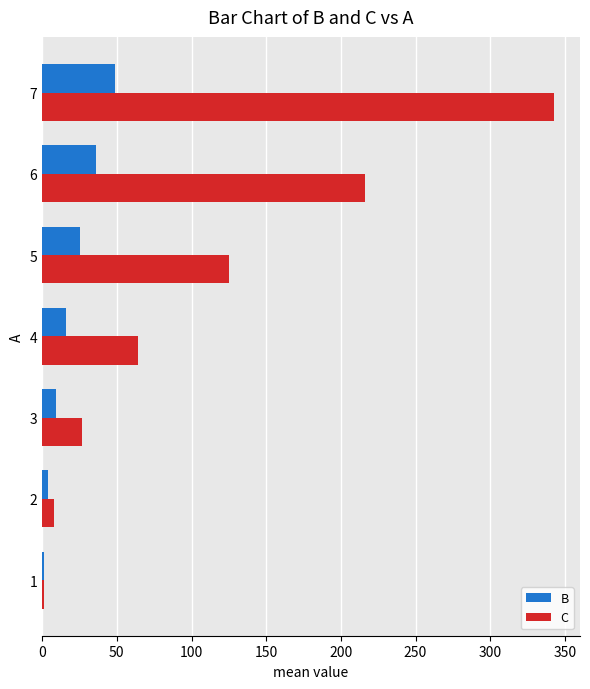

The value of B at 5 is 39. True or false?

False